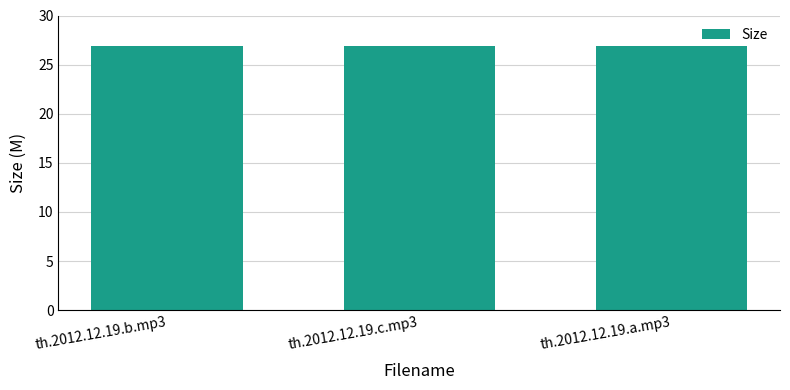

What is the smallest value displayed?

26.9